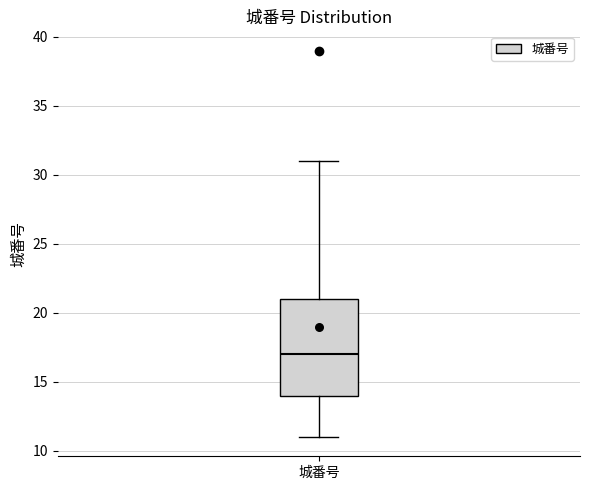

Read this box plot against the y-axis: the position of the median line, the range covered by the box, and the ends of both whiskers. The values are not printed on the chart, so give them approximately, as read against the axis.

median 17, box 14 to 21, whiskers 11 to 31